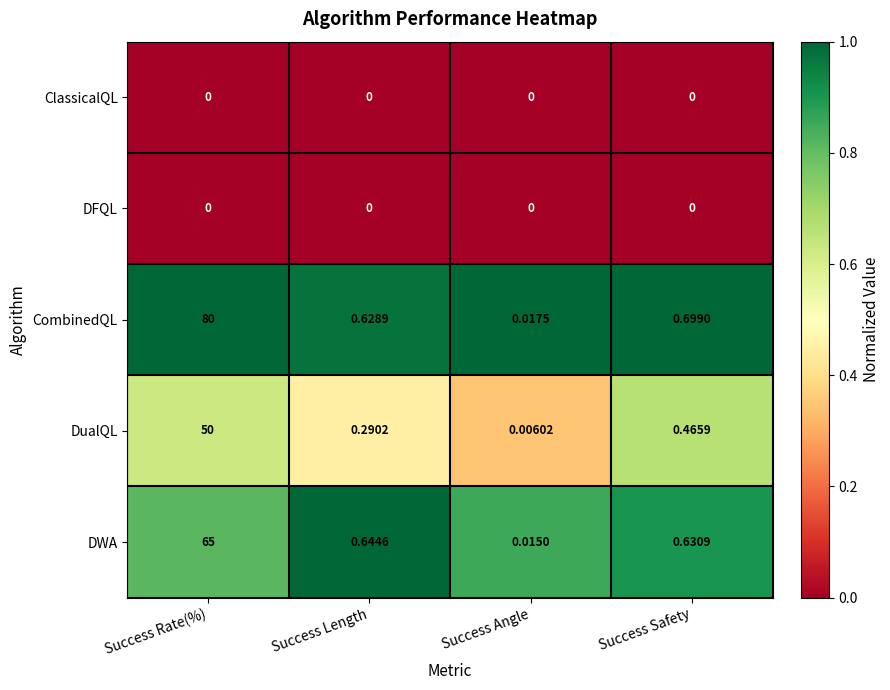

Which series changed the most between Success Length and Success Safety?

DualQL